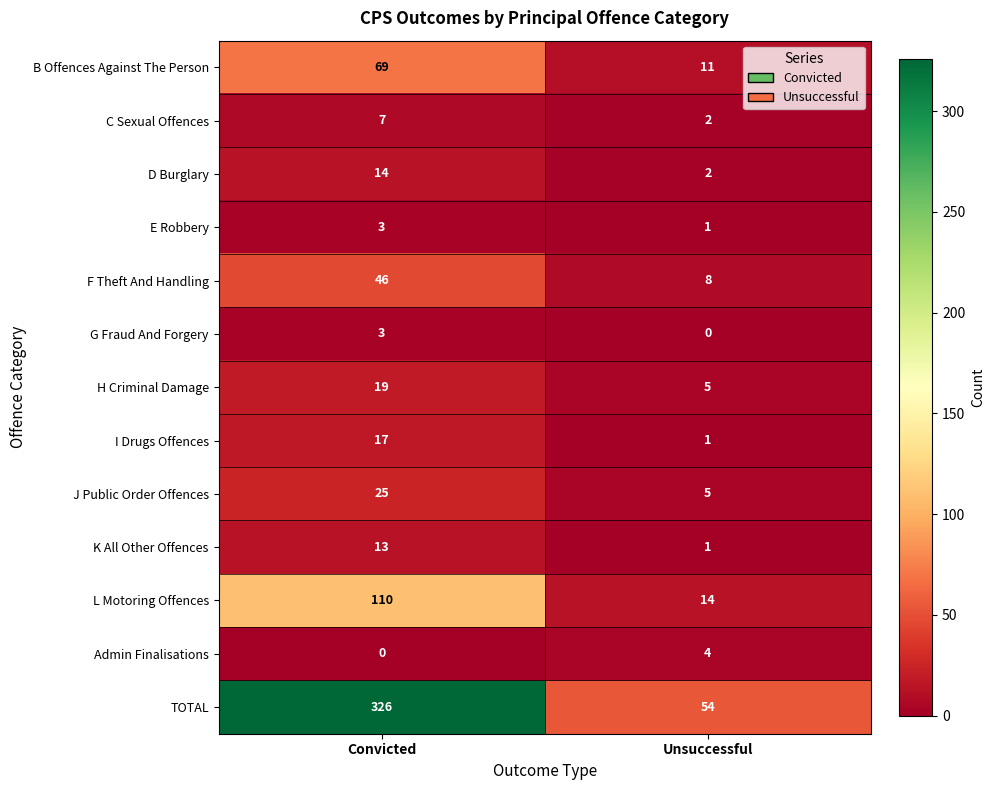

Where is C Sexual Offences nearest to the value 4?

Unsuccessful